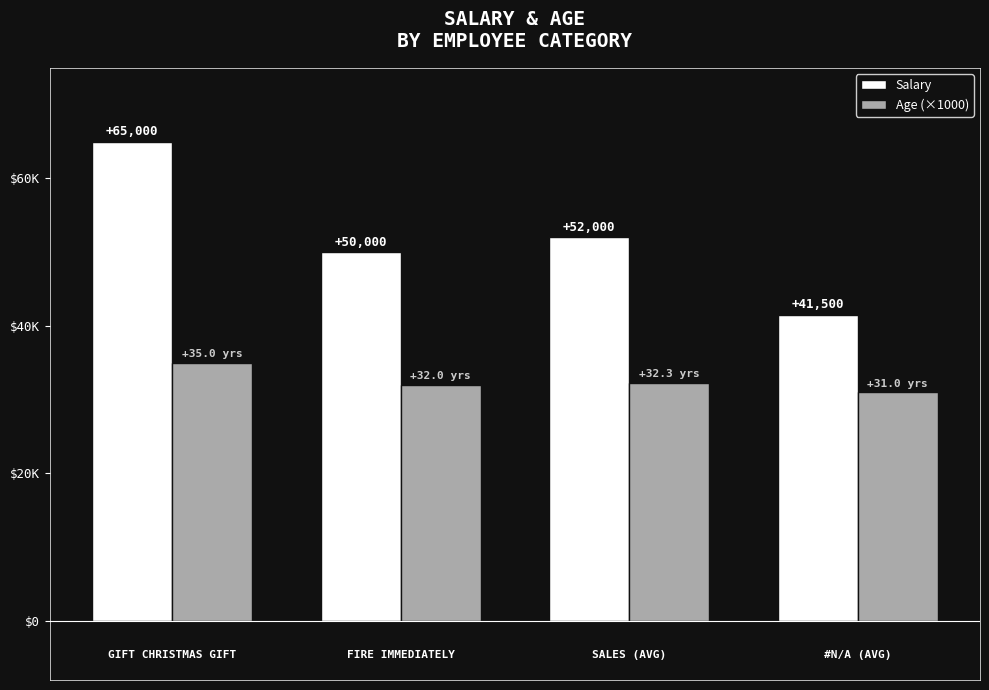

What are all the series names shown in the legend?

Salary, Age (×1000)